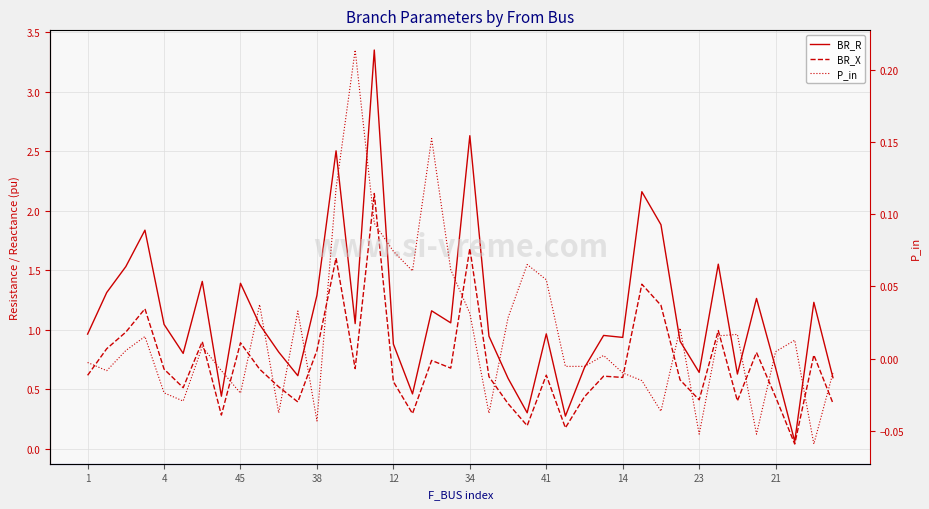

List the labels in order of BR_X value, largest first.

15, 20, 13, 29, 30, 38, 33, 45, 41, 23, 4, 12, 35, 38, 18, 19, 14, 12, 21, 24, 1, 27, 21, 28, 31, 16, 10, 34, 26, 36, 32, 34, 11, 39, 22, 17, 14, 23, 25, 37